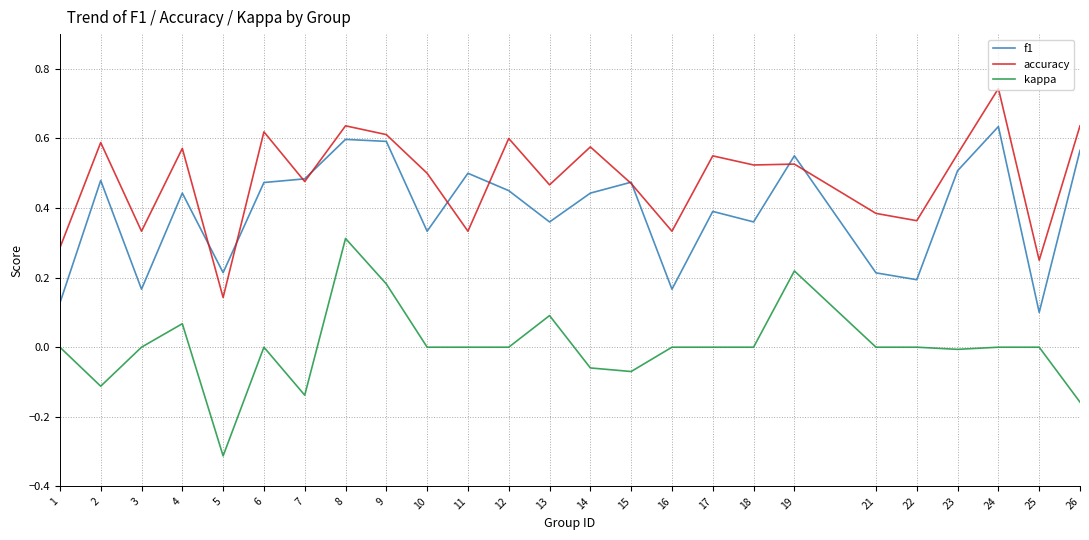

What are all the series names shown in the legend?

f1, accuracy, kappa